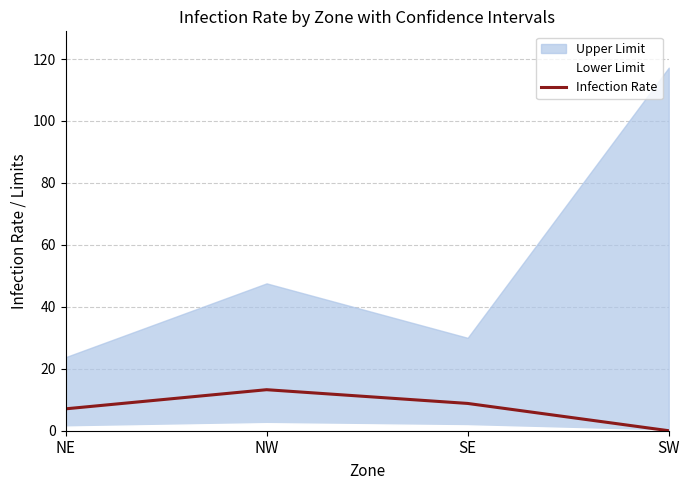

List the labels in order of value, largest first.

NW, SE, NE, SW